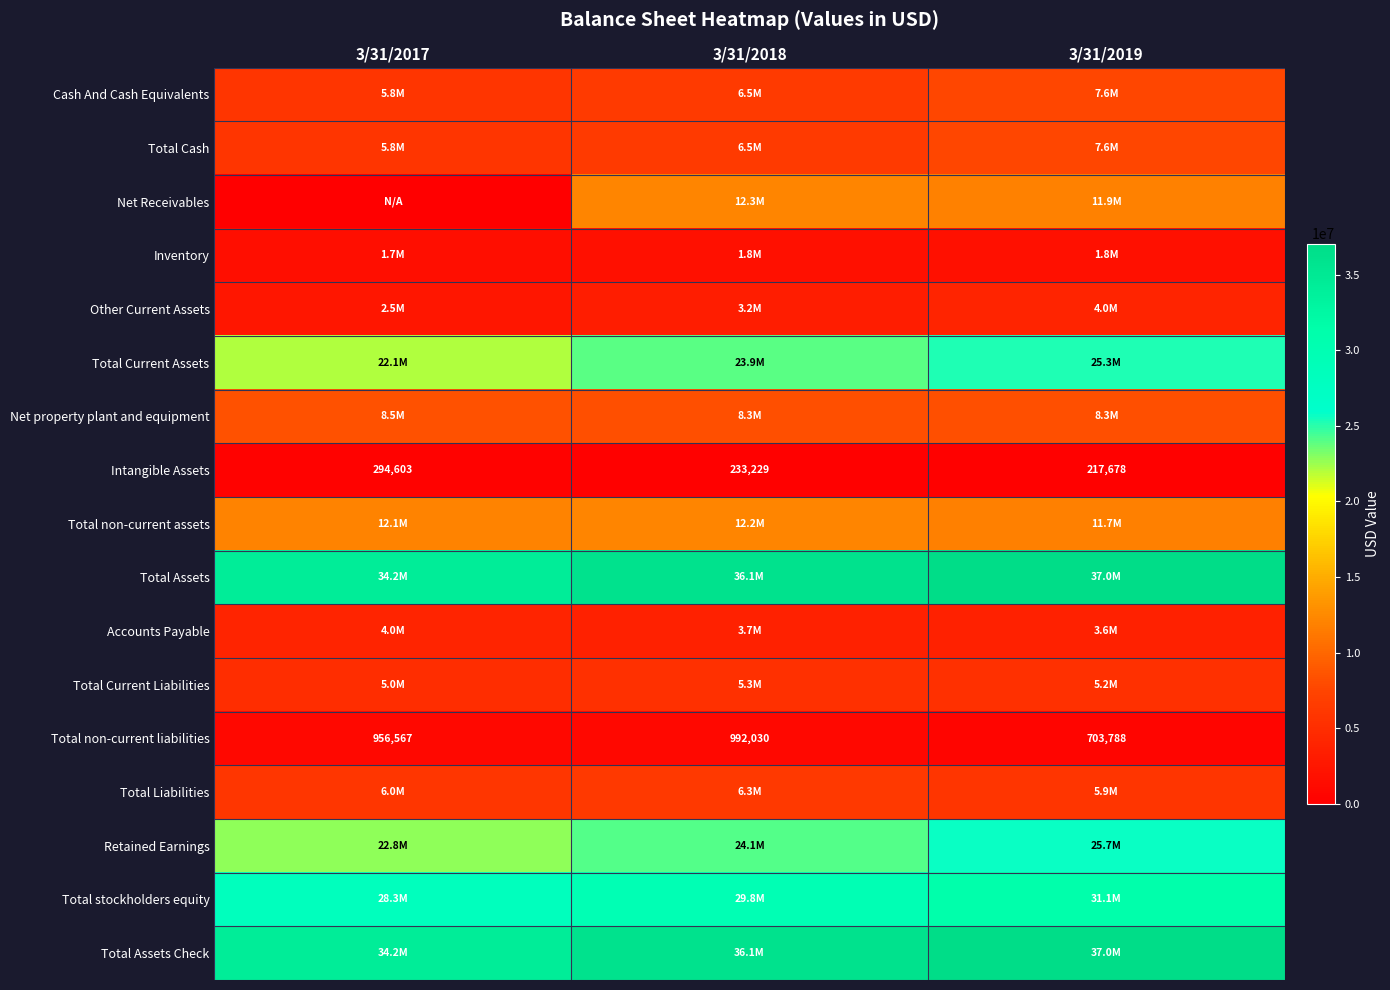

What is the average value of the Total non-current liabilities series?

884128